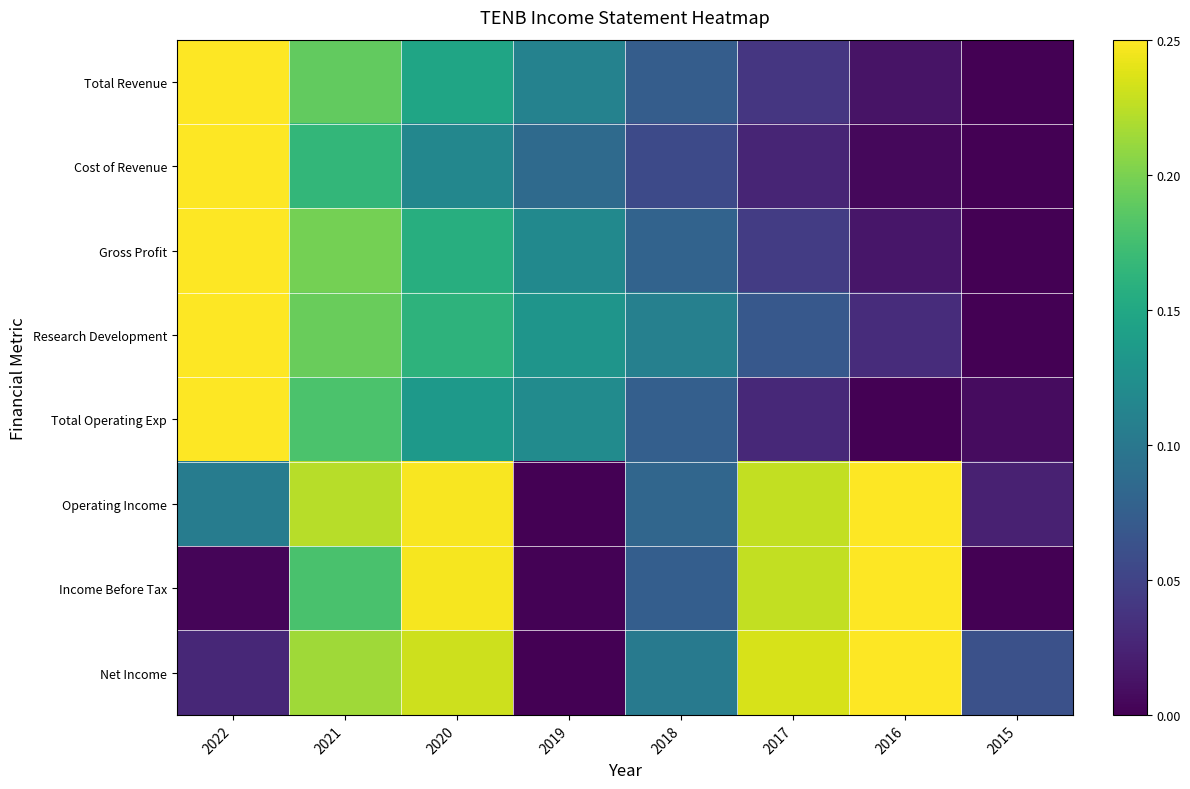

What is the total value across all series at 2021?

6.2